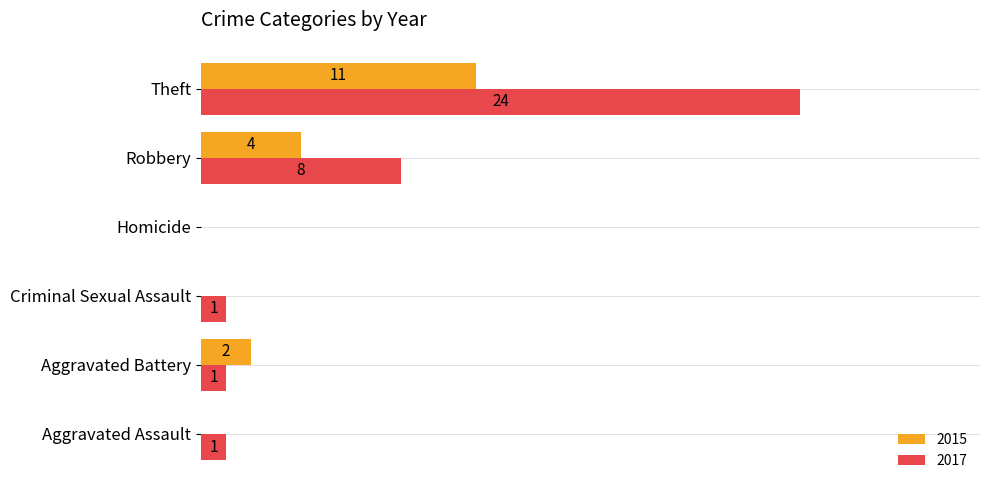

Where is 2017 nearest to the value 12?

Robbery